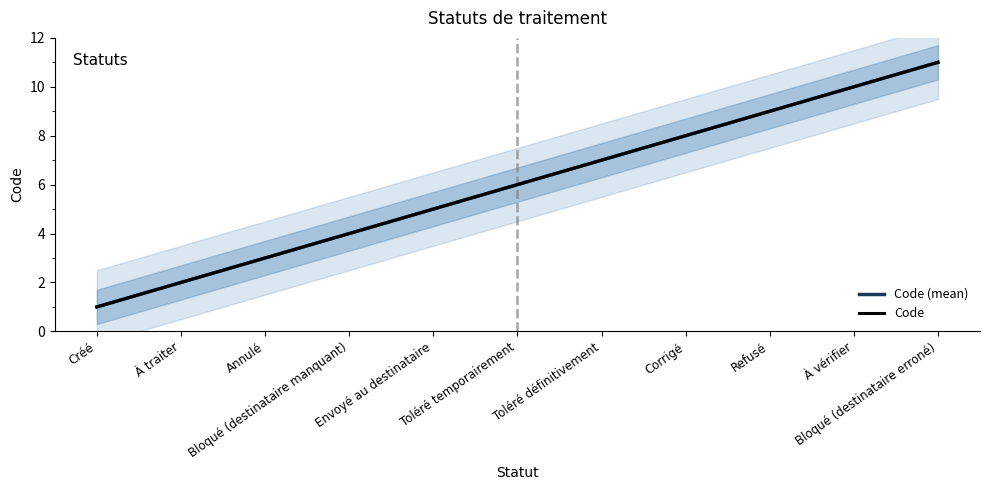

How many categories are shown in the chart?

11